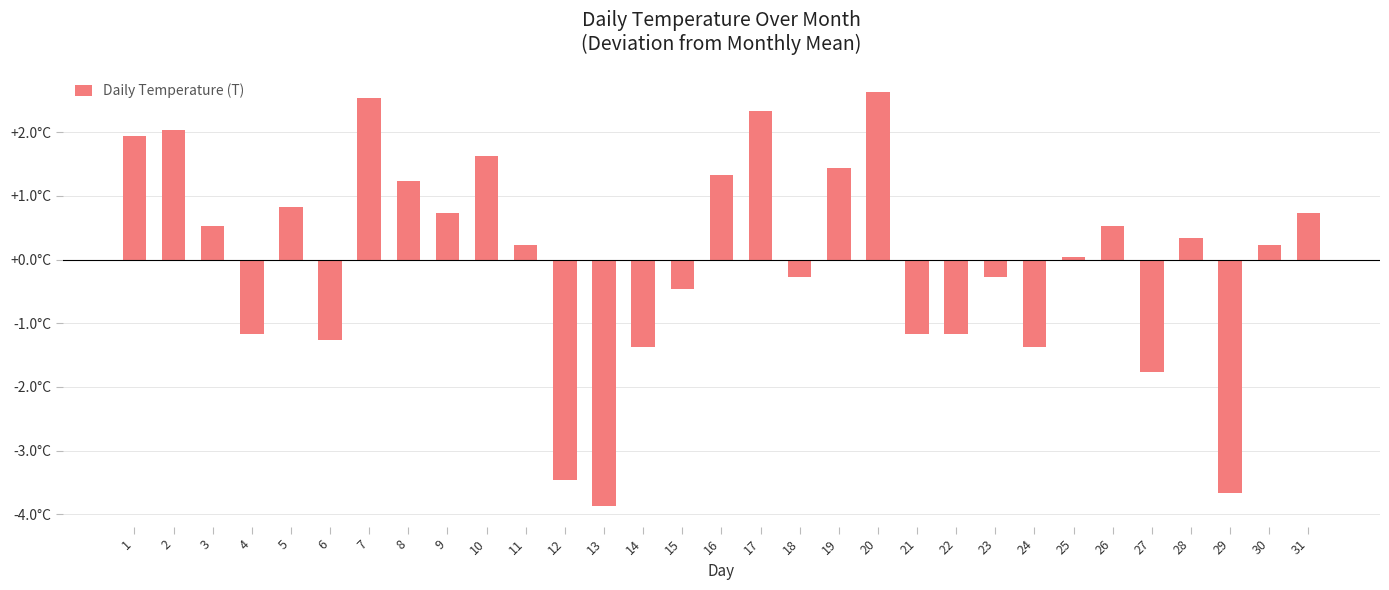

What is the value of the 16th bar from the left?

1.3